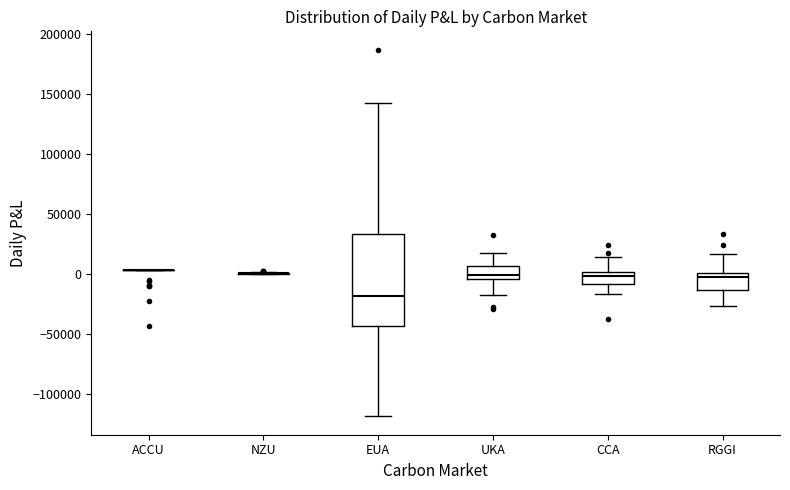

Where does the lower whisker of the box for EUA end on the y-axis? The values are not printed on the chart, so give them approximately, as read against the axis.

-120000